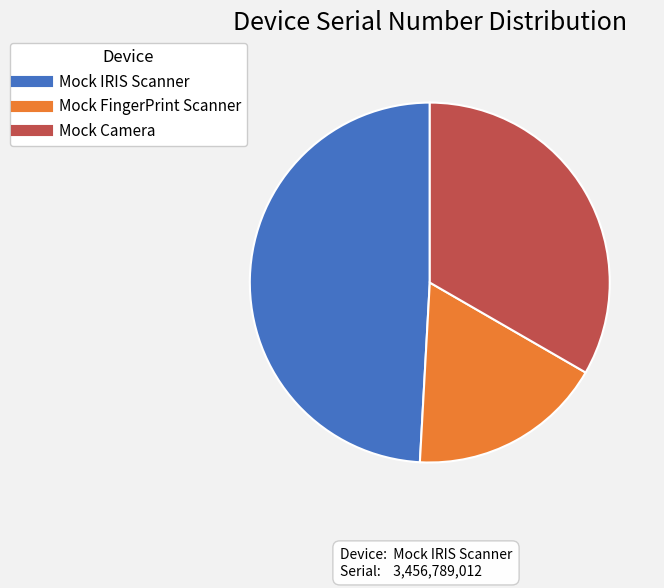

Which category has the smallest portion of the pie?

Mock FingerPrint Scanner